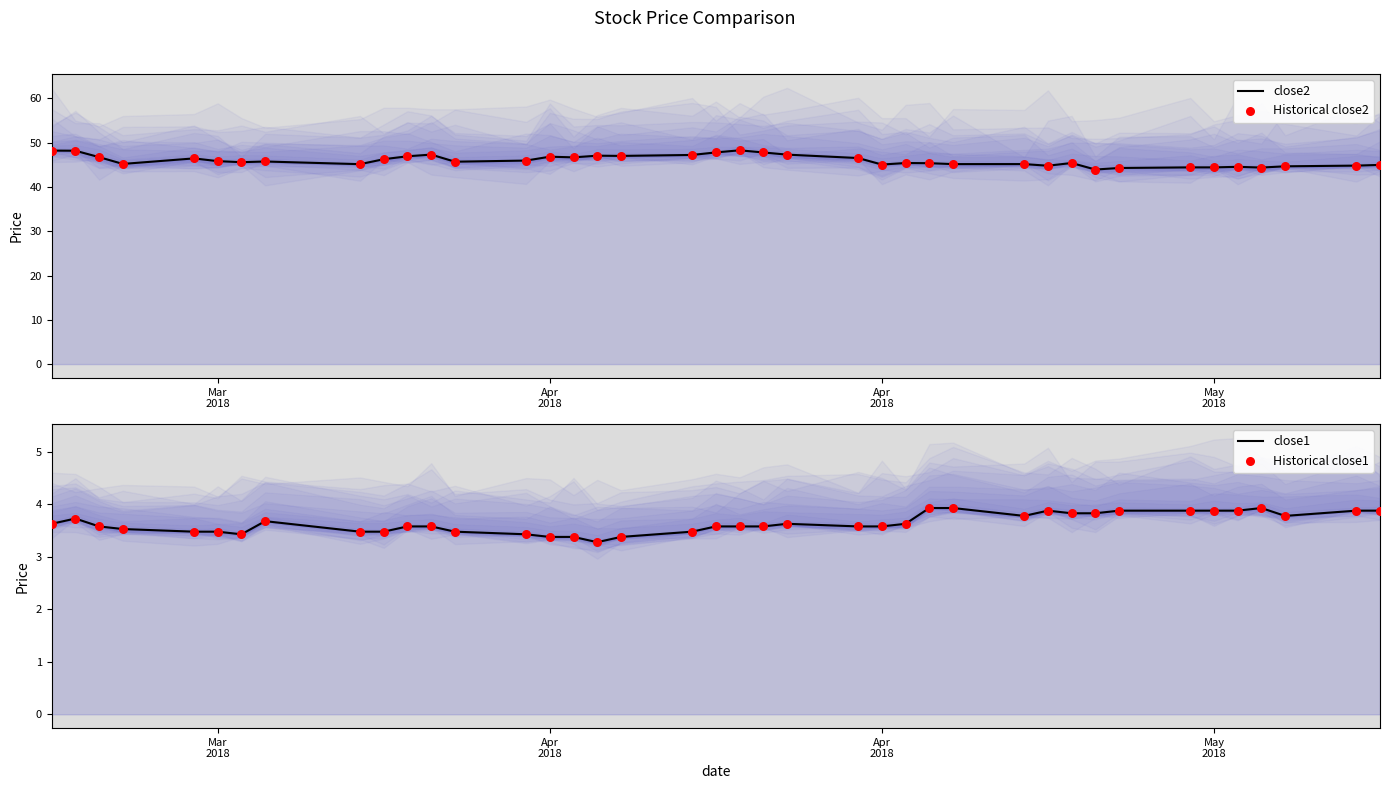

Which series contains the lowest Y value?

close1